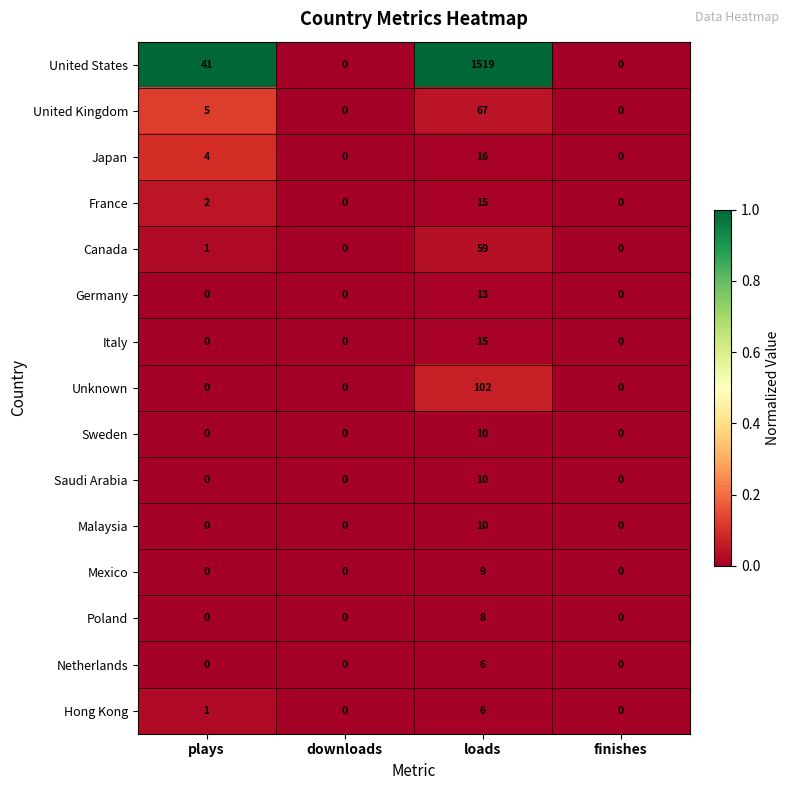

Which series has the largest total across all categories?

United States